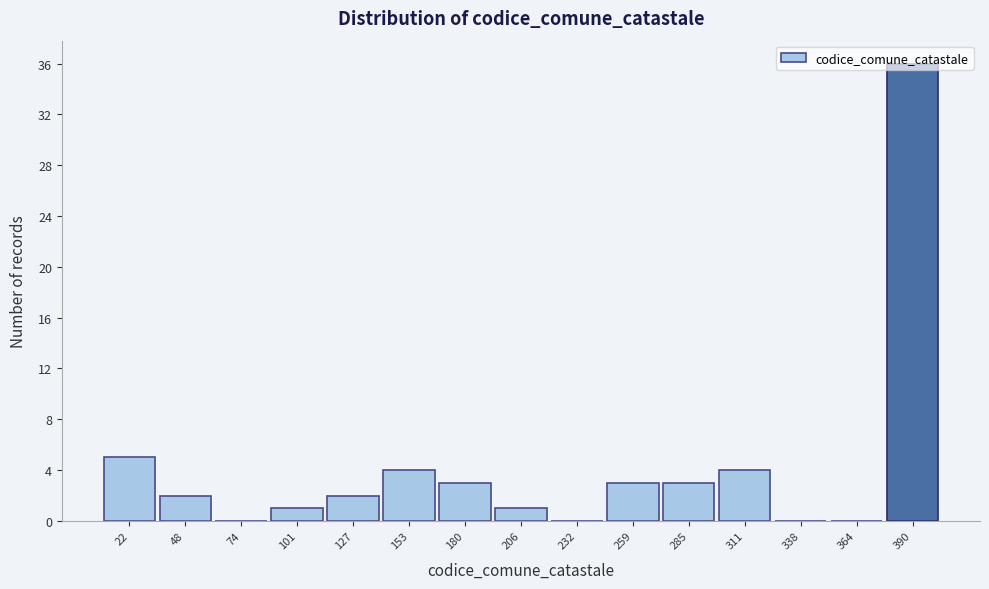

Which range on the x-axis has the tallest bar?

380 to 405